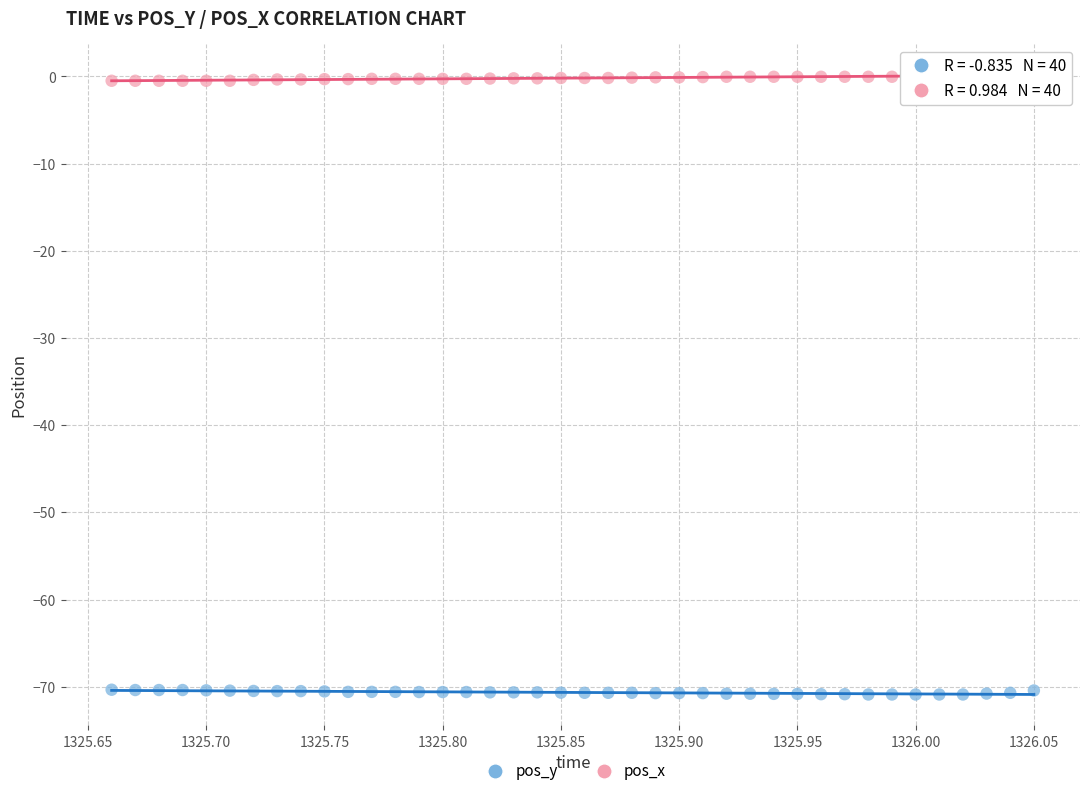

Across all data points, what is the range of Y values (max minus min)?

71.1